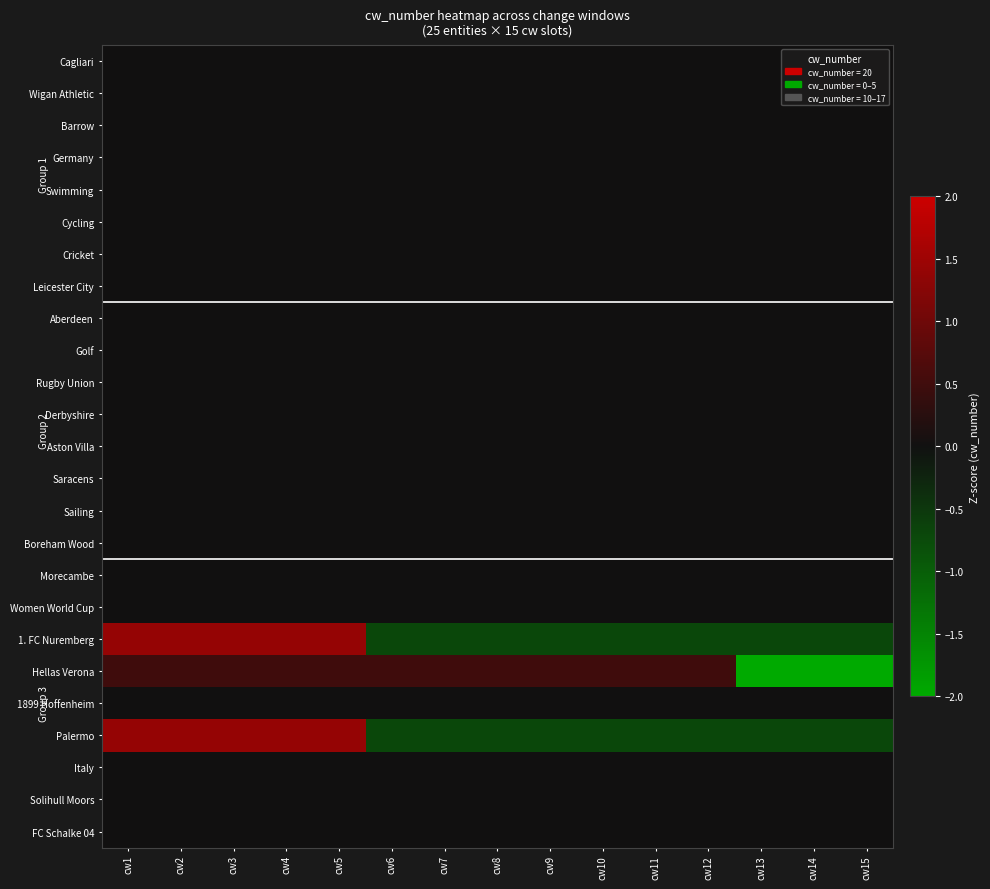

Reading right to left, list all the values displayed in this chart.

Cagliari: cw15=0.0	cw14=0.0	cw13=0.0	cw12=0.0	cw11=0.0	cw10=0.0	cw9=0.0	cw8=0.0	cw7=0.0	cw6=0.0	cw5=0.0	cw4=0.0	cw3=0.0	cw2=0.0	cw1=0.0
Wigan Athletic: cw15=0.0	cw14=0.0	cw13=0.0	cw12=0.0	cw11=0.0	cw10=0.0	cw9=0.0	cw8=0.0	cw7=0.0	cw6=0.0	cw5=0.0	cw4=0.0	cw3=0.0	cw2=0.0	cw1=0.0
Barrow: cw15=0.0	cw14=0.0	cw13=0.0	cw12=0.0	cw11=0.0	cw10=0.0	cw9=0.0	cw8=0.0	cw7=0.0	cw6=0.0	cw5=0.0	cw4=0.0	cw3=0.0	cw2=0.0	cw1=0.0
Germany: cw15=0.0	cw14=0.0	cw13=0.0	cw12=0.0	cw11=0.0	cw10=0.0	cw9=0.0	cw8=0.0	cw7=0.0	cw6=0.0	cw5=0.0	cw4=0.0	cw3=0.0	cw2=0.0	cw1=0.0
Swimming: cw15=0.0	cw14=0.0	cw13=0.0	cw12=0.0	cw11=0.0	cw10=0.0	cw9=0.0	cw8=0.0	cw7=0.0	cw6=0.0	cw5=0.0	cw4=0.0	cw3=0.0	cw2=0.0	cw1=0.0
Cycling: cw15=0.0	cw14=0.0	cw13=0.0	cw12=0.0	cw11=0.0	cw10=0.0	cw9=0.0	cw8=0.0	cw7=0.0	cw6=0.0	cw5=0.0	cw4=0.0	cw3=0.0	cw2=0.0	cw1=0.0
Cricket: cw15=0.0	cw14=0.0	cw13=0.0	cw12=0.0	cw11=0.0	cw10=0.0	cw9=0.0	cw8=0.0	cw7=0.0	cw6=0.0	cw5=0.0	cw4=0.0	cw3=0.0	cw2=0.0	cw1=0.0
Leicester City: cw15=0.0	cw14=0.0	cw13=0.0	cw12=0.0	cw11=0.0	cw10=0.0	cw9=0.0	cw8=0.0	cw7=0.0	cw6=0.0	cw5=0.0	cw4=0.0	cw3=0.0	cw2=0.0	cw1=0.0
Aberdeen: cw15=0.0	cw14=0.0	cw13=0.0	cw12=0.0	cw11=0.0	cw10=0.0	cw9=0.0	cw8=0.0	cw7=0.0	cw6=0.0	cw5=0.0	cw4=0.0	cw3=0.0	cw2=0.0	cw1=0.0
Golf: cw15=0.0	cw14=0.0	cw13=0.0	cw12=0.0	cw11=0.0	cw10=0.0	cw9=0.0	cw8=0.0	cw7=0.0	cw6=0.0	cw5=0.0	cw4=0.0	cw3=0.0	cw2=0.0	cw1=0.0
Rugby Union: cw15=0.0	cw14=0.0	cw13=0.0	cw12=0.0	cw11=0.0	cw10=0.0	cw9=0.0	cw8=0.0	cw7=0.0	cw6=0.0	cw5=0.0	cw4=0.0	cw3=0.0	cw2=0.0	cw1=0.0
Derbyshire: cw15=0.0	cw14=0.0	cw13=0.0	cw12=0.0	cw11=0.0	cw10=0.0	cw9=0.0	cw8=0.0	cw7=0.0	cw6=0.0	cw5=0.0	cw4=0.0	cw3=0.0	cw2=0.0	cw1=0.0
Aston Villa: cw15=0.0	cw14=0.0	cw13=0.0	cw12=0.0	cw11=0.0	cw10=0.0	cw9=0.0	cw8=0.0	cw7=0.0	cw6=0.0	cw5=0.0	cw4=0.0	cw3=0.0	cw2=0.0	cw1=0.0
Saracens: cw15=0.0	cw14=0.0	cw13=0.0	cw12=0.0	cw11=0.0	cw10=0.0	cw9=0.0	cw8=0.0	cw7=0.0	cw6=0.0	cw5=0.0	cw4=0.0	cw3=0.0	cw2=0.0	cw1=0.0
Sailing: cw15=0.0	cw14=0.0	cw13=0.0	cw12=0.0	cw11=0.0	cw10=0.0	cw9=0.0	cw8=0.0	cw7=0.0	cw6=0.0	cw5=0.0	cw4=0.0	cw3=0.0	cw2=0.0	cw1=0.0
Boreham Wood: cw15=0.0	cw14=0.0	cw13=0.0	cw12=0.0	cw11=0.0	cw10=0.0	cw9=0.0	cw8=0.0	cw7=0.0	cw6=0.0	cw5=0.0	cw4=0.0	cw3=0.0	cw2=0.0	cw1=0.0
Morecambe: cw15=0.0	cw14=0.0	cw13=0.0	cw12=0.0	cw11=0.0	cw10=0.0	cw9=0.0	cw8=0.0	cw7=0.0	cw6=0.0	cw5=0.0	cw4=0.0	cw3=0.0	cw2=0.0	cw1=0.0
Women World Cup: cw15=0.0	cw14=0.0	cw13=0.0	cw12=0.0	cw11=0.0	cw10=0.0	cw9=0.0	cw8=0.0	cw7=0.0	cw6=0.0	cw5=0.0	cw4=0.0	cw3=0.0	cw2=0.0	cw1=0.0
1. FC Nuremberg: cw15=-0.7	cw14=-0.7	cw13=-0.7	cw12=-0.7	cw11=-0.7	cw10=-0.7	cw9=-0.7	cw8=-0.7	cw7=-0.7	cw6=-0.7	cw5=1.4	cw4=1.4	cw3=1.4	cw2=1.4	cw1=1.4
Hellas Verona: cw15=-2.0	cw14=-2.0	cw13=-2.0	cw12=0.5	cw11=0.5	cw10=0.5	cw9=0.5	cw8=0.5	cw7=0.5	cw6=0.5	cw5=0.5	cw4=0.5	cw3=0.5	cw2=0.5	cw1=0.5
1899 Hoffenheim: cw15=0.0	cw14=0.0	cw13=0.0	cw12=0.0	cw11=0.0	cw10=0.0	cw9=0.0	cw8=0.0	cw7=0.0	cw6=0.0	cw5=0.0	cw4=0.0	cw3=0.0	cw2=0.0	cw1=0.0
Palermo: cw15=-0.7	cw14=-0.7	cw13=-0.7	cw12=-0.7	cw11=-0.7	cw10=-0.7	cw9=-0.7	cw8=-0.7	cw7=-0.7	cw6=-0.7	cw5=1.4	cw4=1.4	cw3=1.4	cw2=1.4	cw1=1.4
Italy: cw15=0.0	cw14=0.0	cw13=0.0	cw12=0.0	cw11=0.0	cw10=0.0	cw9=0.0	cw8=0.0	cw7=0.0	cw6=0.0	cw5=0.0	cw4=0.0	cw3=0.0	cw2=0.0	cw1=0.0
Solihull Moors: cw15=0.0	cw14=0.0	cw13=0.0	cw12=0.0	cw11=0.0	cw10=0.0	cw9=0.0	cw8=0.0	cw7=0.0	cw6=0.0	cw5=0.0	cw4=0.0	cw3=0.0	cw2=0.0	cw1=0.0
FC Schalke 04: cw15=0.0	cw14=0.0	cw13=0.0	cw12=0.0	cw11=0.0	cw10=0.0	cw9=0.0	cw8=0.0	cw7=0.0	cw6=0.0	cw5=0.0	cw4=0.0	cw3=0.0	cw2=0.0	cw1=0.0